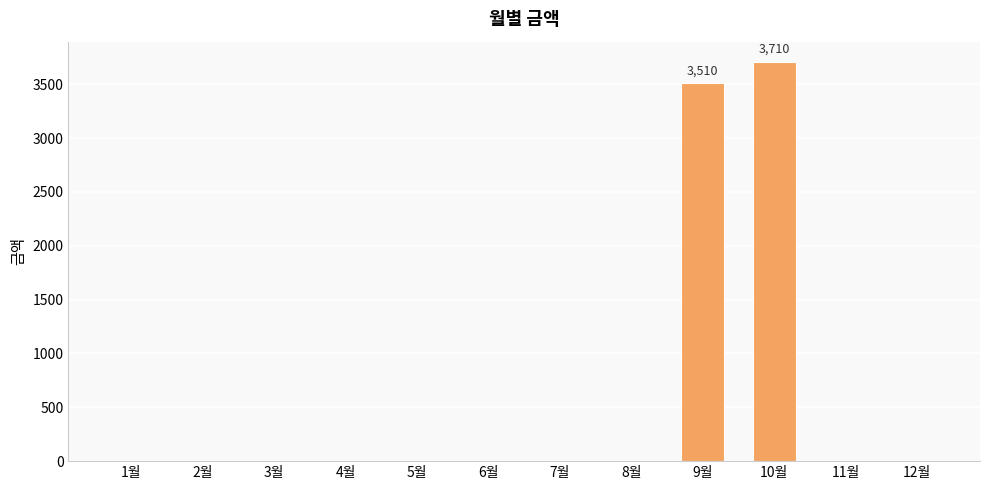

Are the bars horizontal?

No